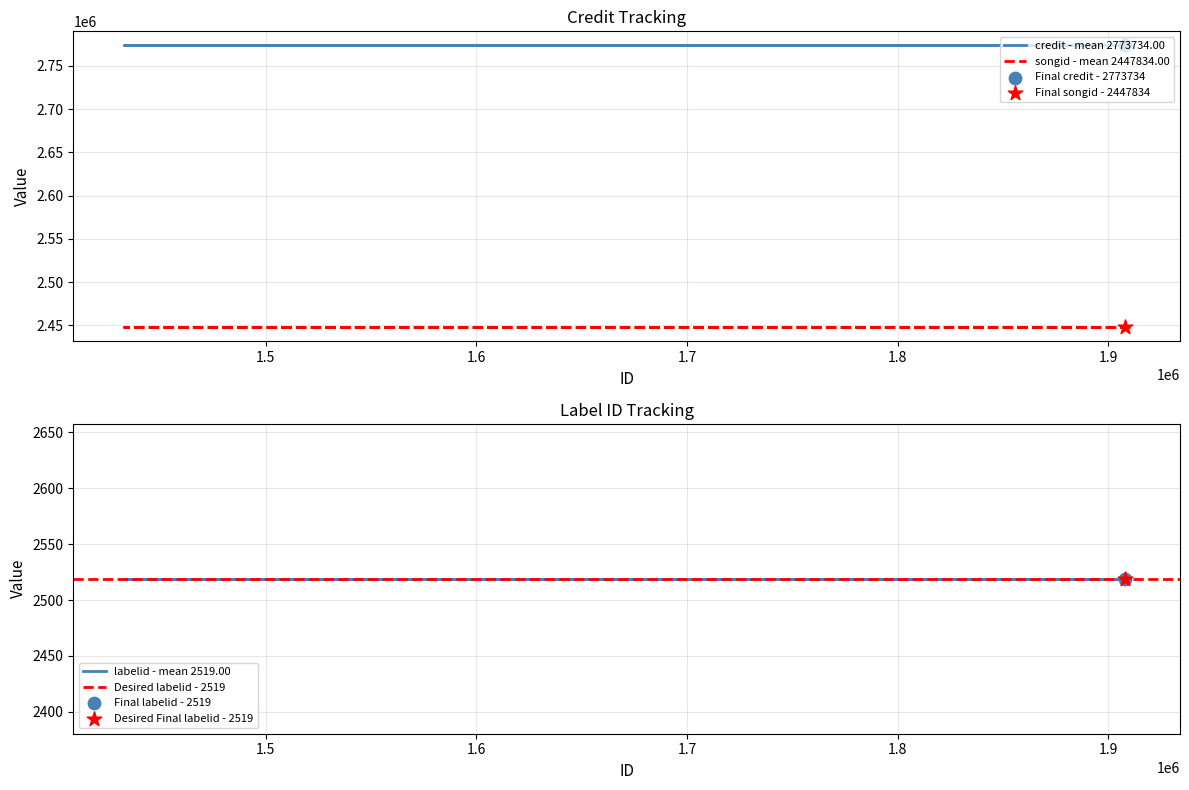

Which series contains the lowest Y value?

labelid